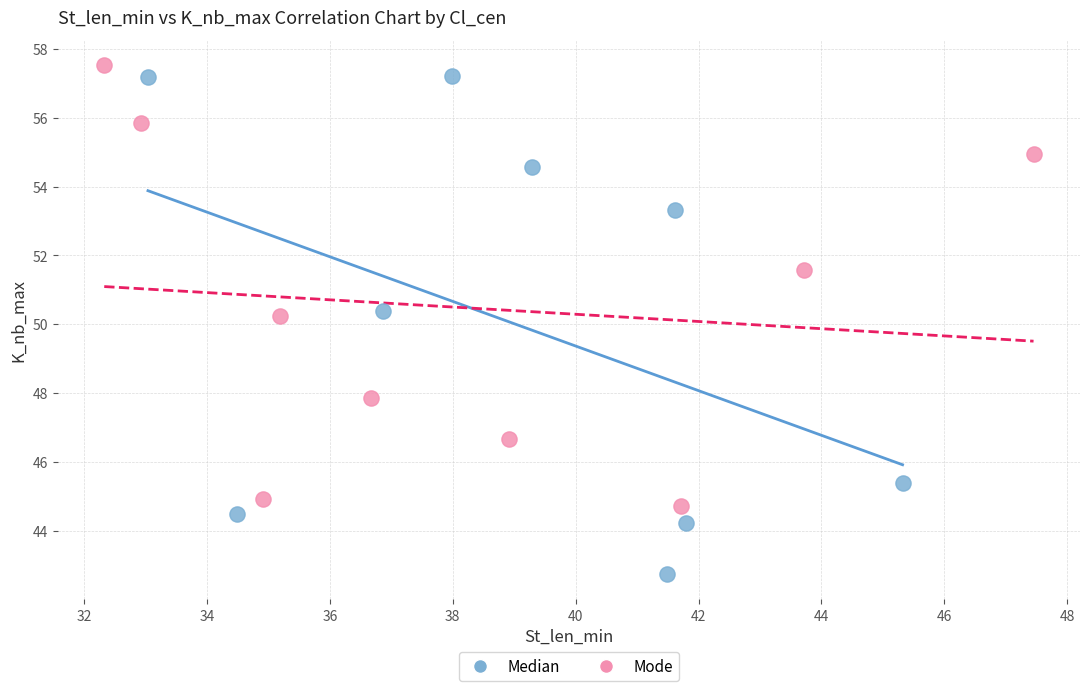

Which series reaches the minimum Y coordinate?

Median